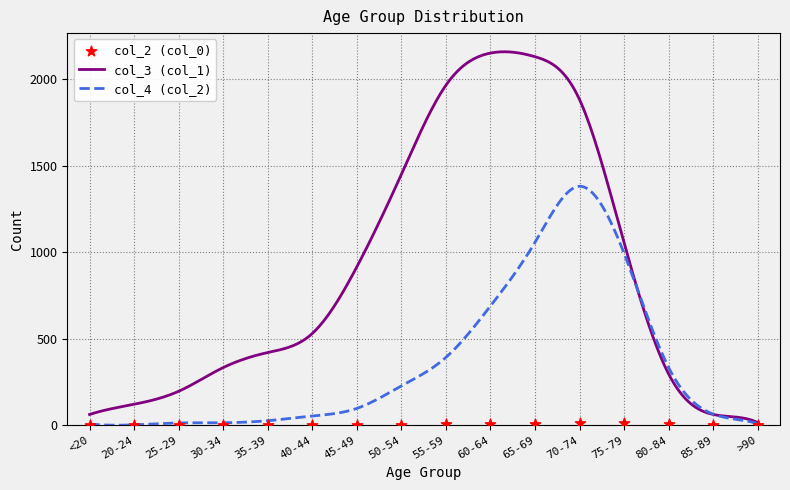

At how many categories does at least one series exceed 1832?

4